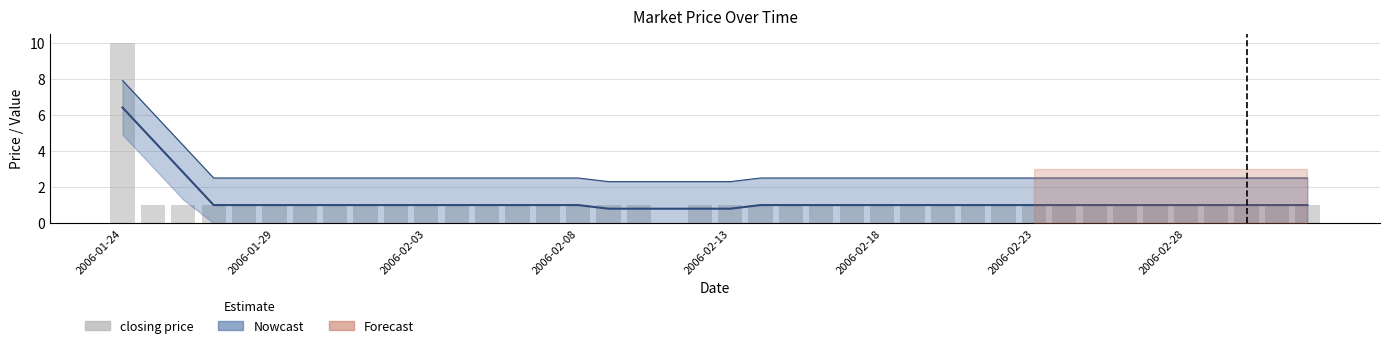

How many values in closing price are above zero?

39